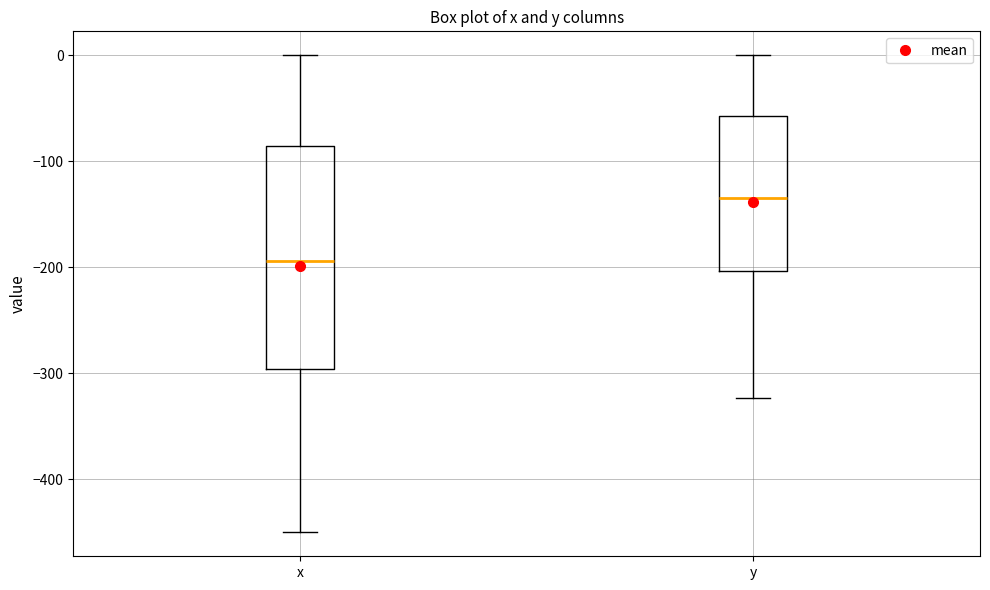

Reading left to right, read every box against the y-axis: the position of its median line, the range the box covers, and the ends of its whiskers. The values are not printed on the chart, so give them approximately, as read against the axis.

x: median -190, box -300 to -90, whiskers -450 to 0
y: median -140, box -200 to -60, whiskers -320 to 0